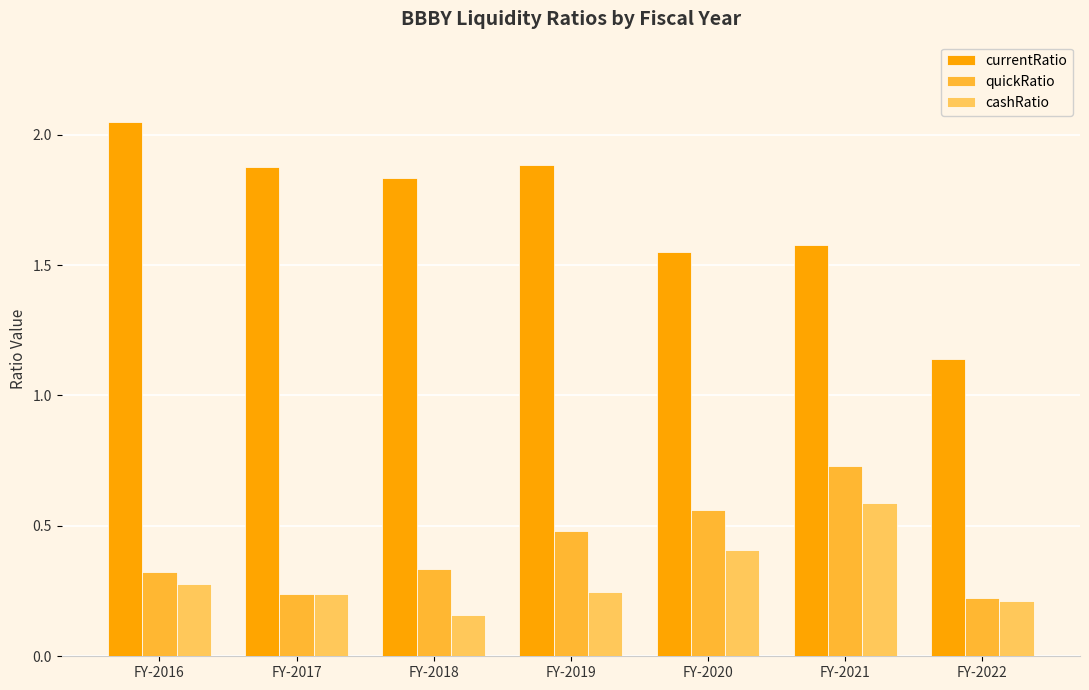

What are all the series names shown in the legend?

currentRatio, quickRatio, cashRatio